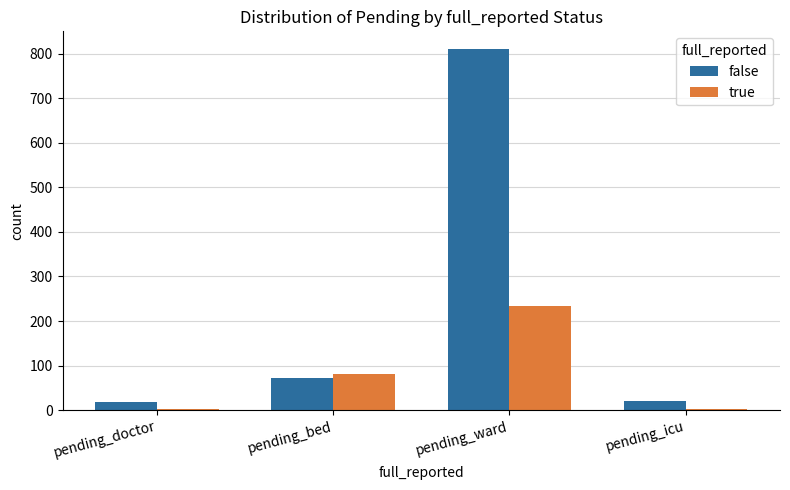

Which series has the widest spread of values?

false